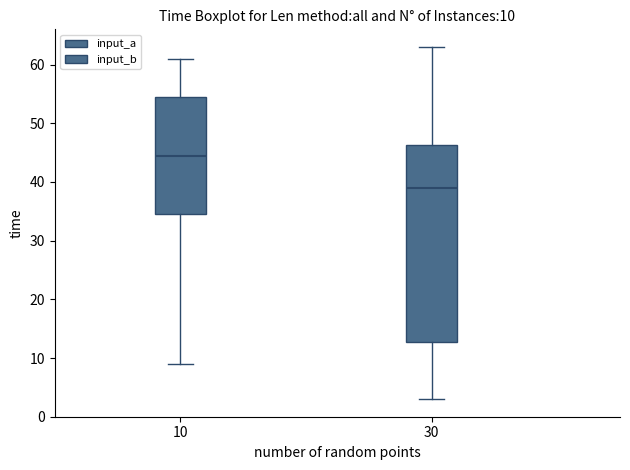

Which box's median line is the lowest?

30